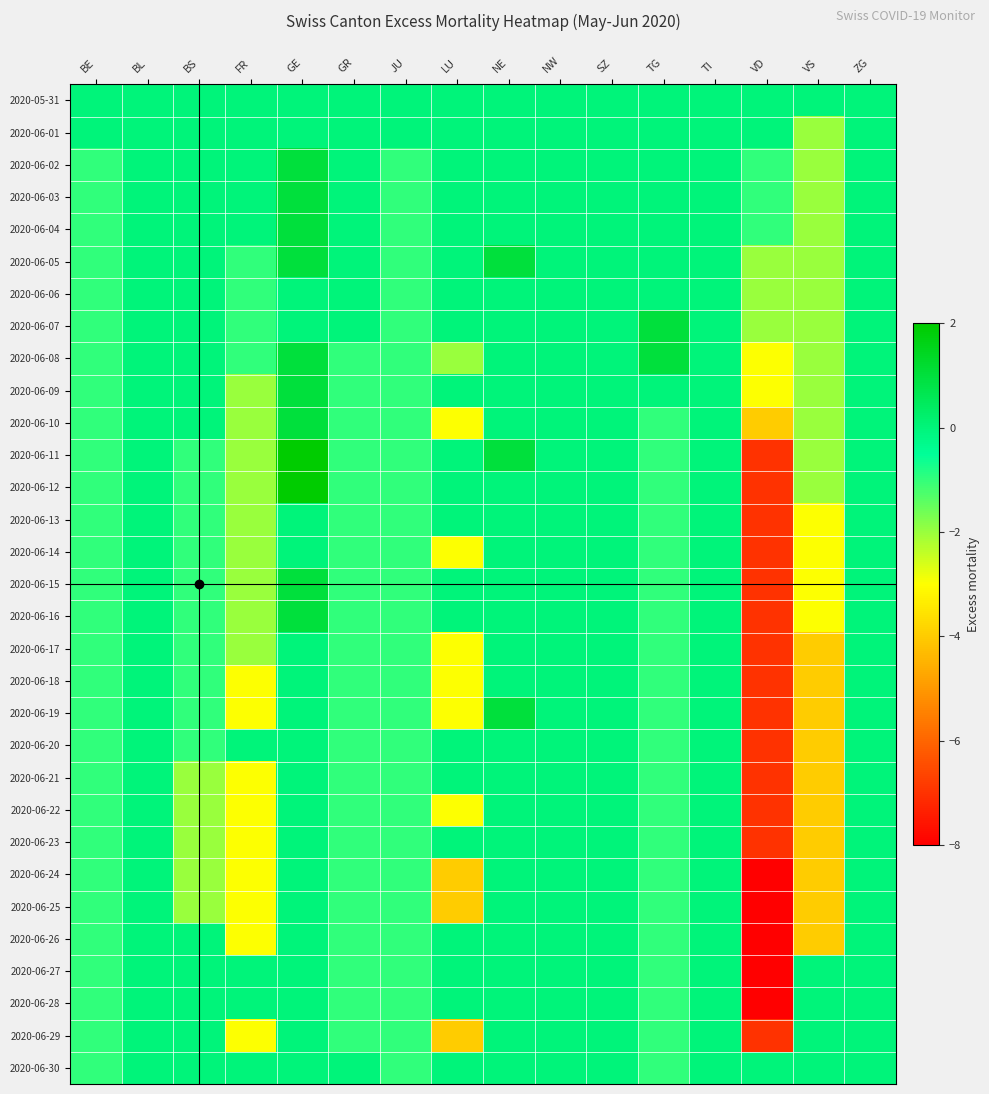

Which series has the largest range (max minus min)?

2020-06-11